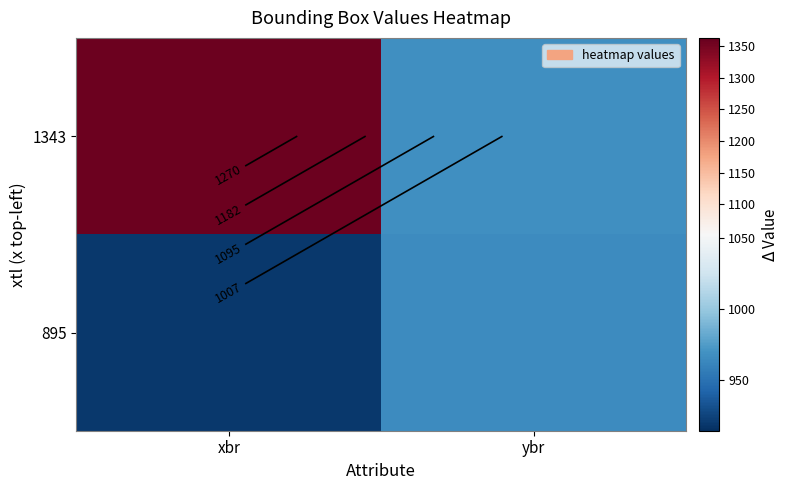

Count the number of data series in this chart.

2